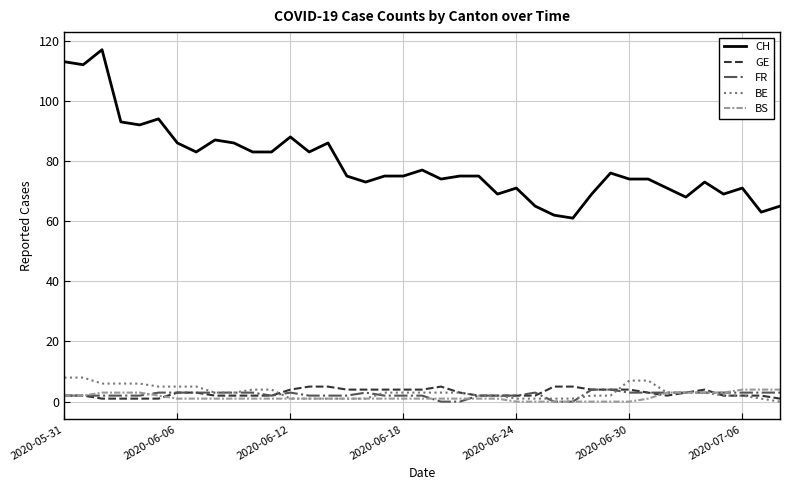

What is the difference between the second highest and second lowest values in the FR series?

4